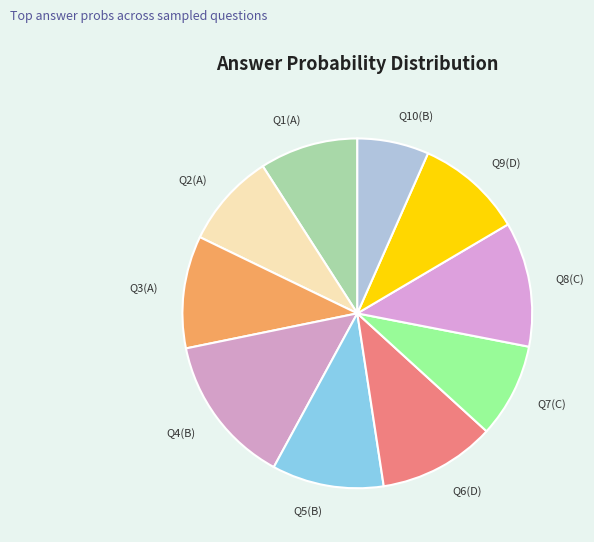

Between Q10(B) and Q1(A), which is larger?

Q1(A)